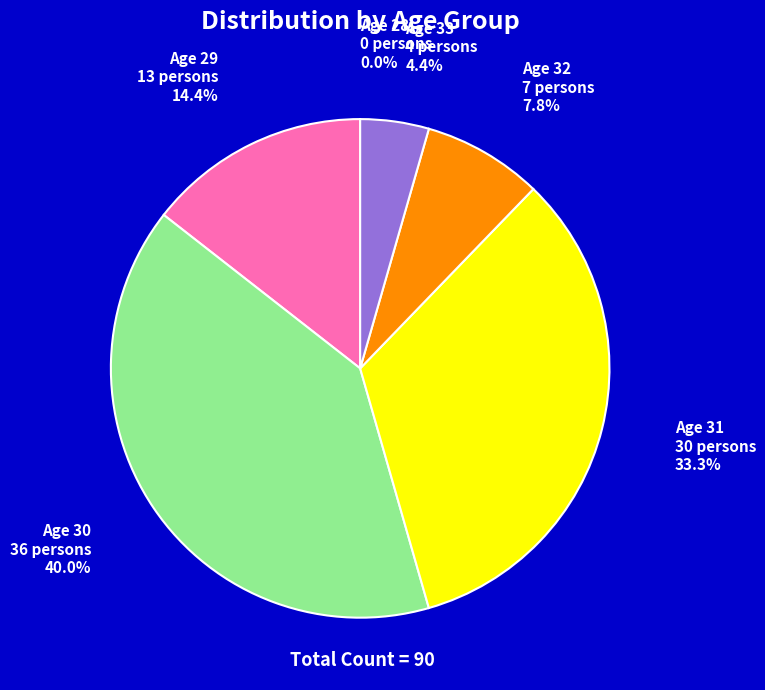

Does any single category account for the majority?

No